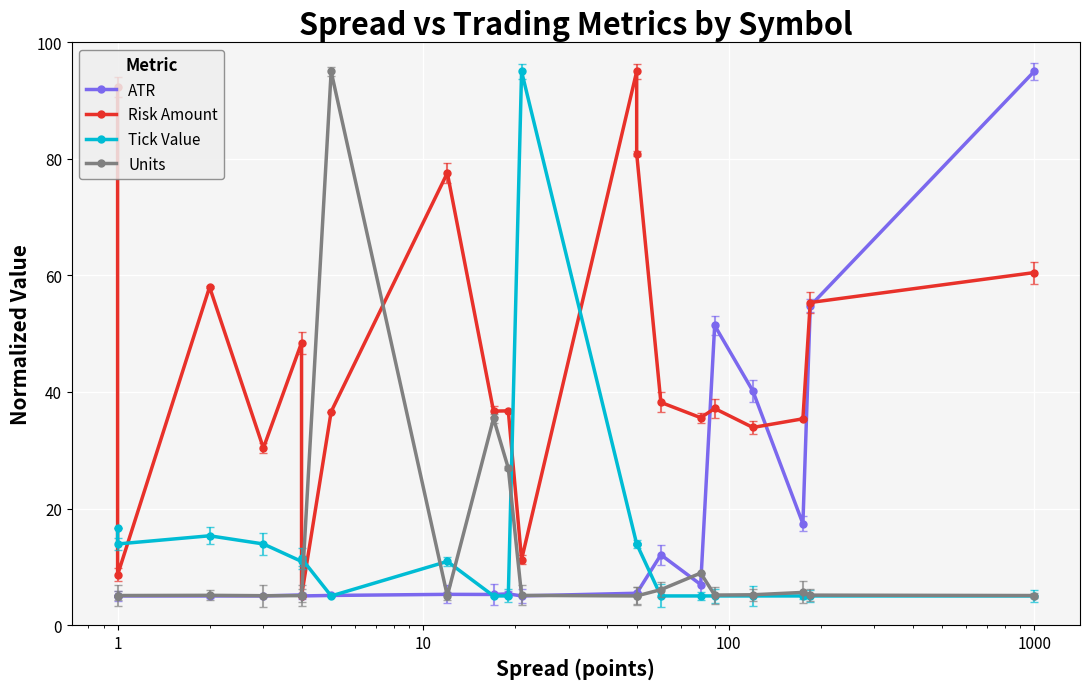

Rank the series by their maximum value, from highest to lowest.

ATR, Risk Amount, Tick Value, Units